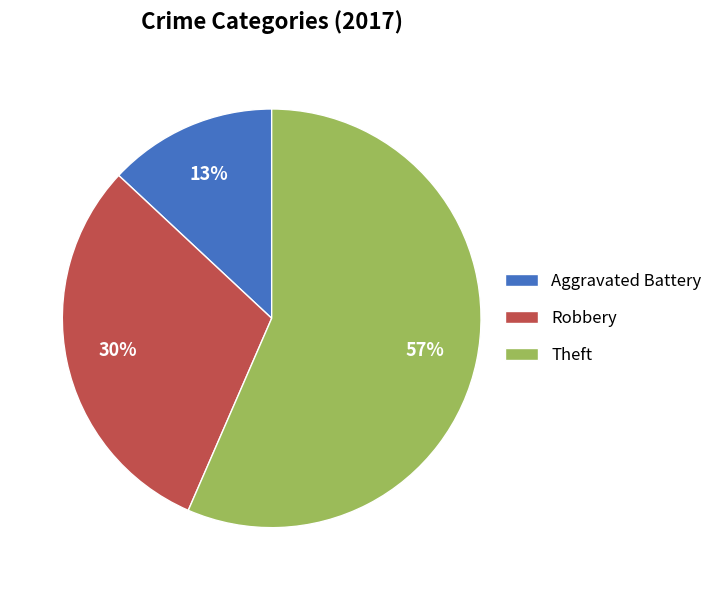

Combined, do Robbery and Theft account for over 50%?

Yes